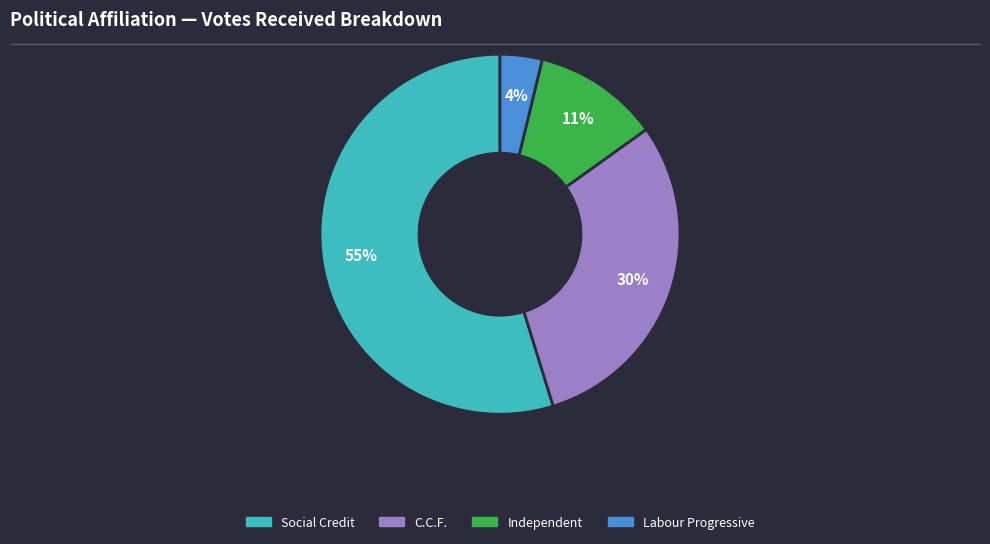

To the nearest percent, what is the combined percentage of Social Credit and Labour Progressive?

59%